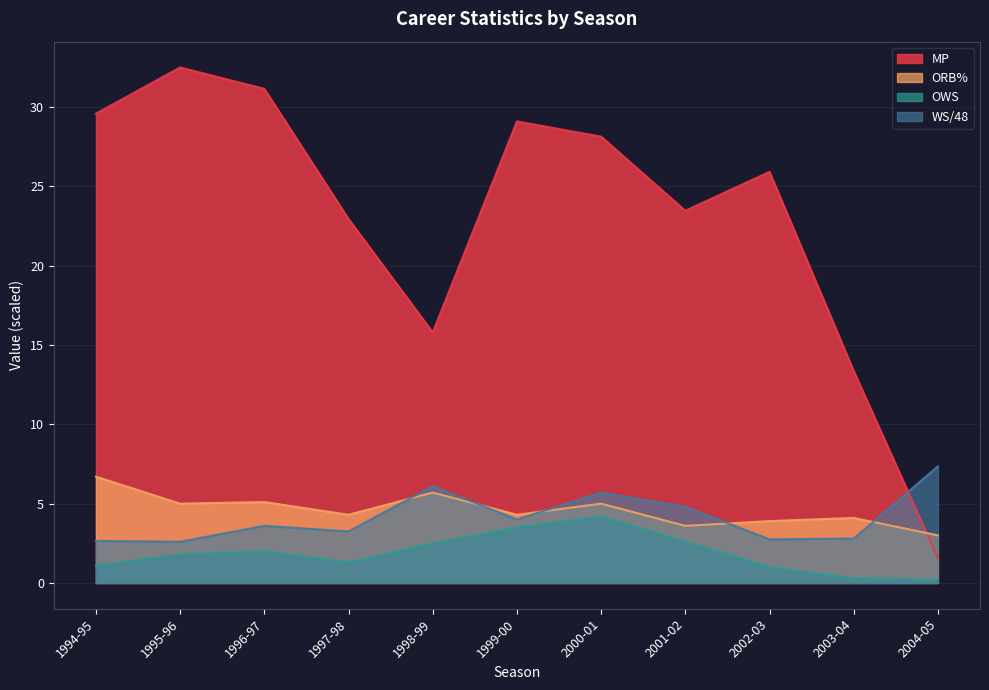

The WS/48 series shows 10.9 at 1998-99. True or false?

False